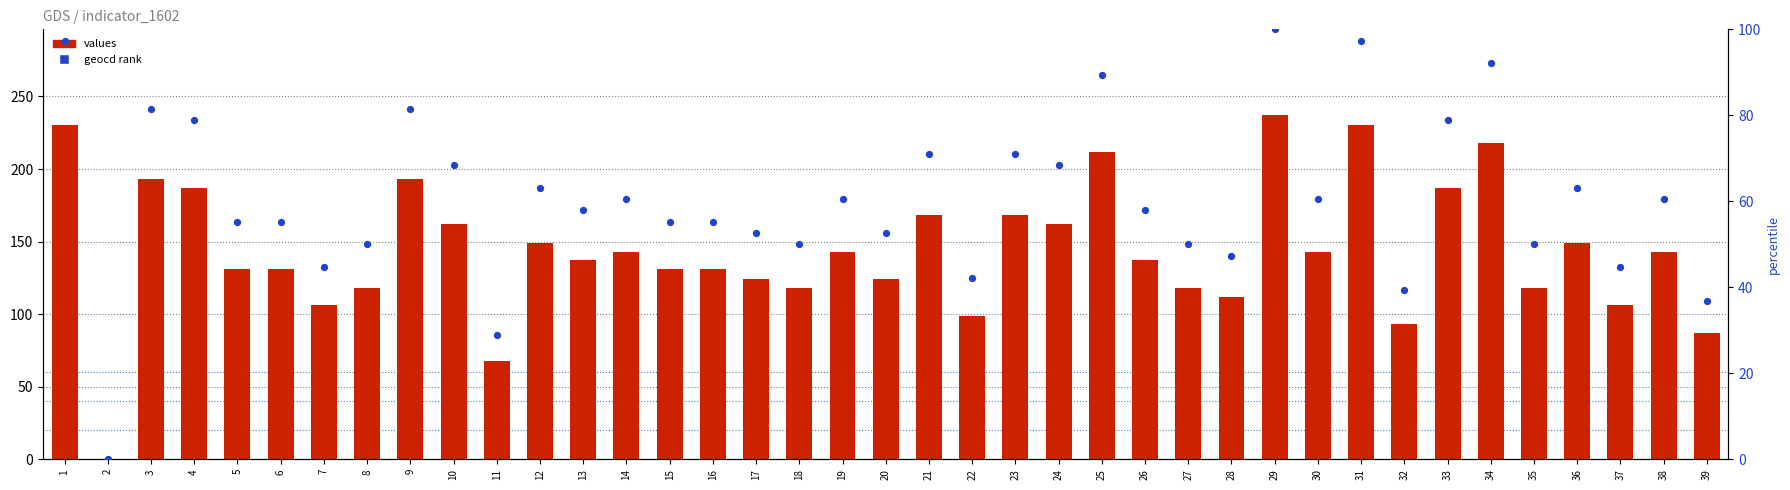

What is the total value across all series at 27?

168.0